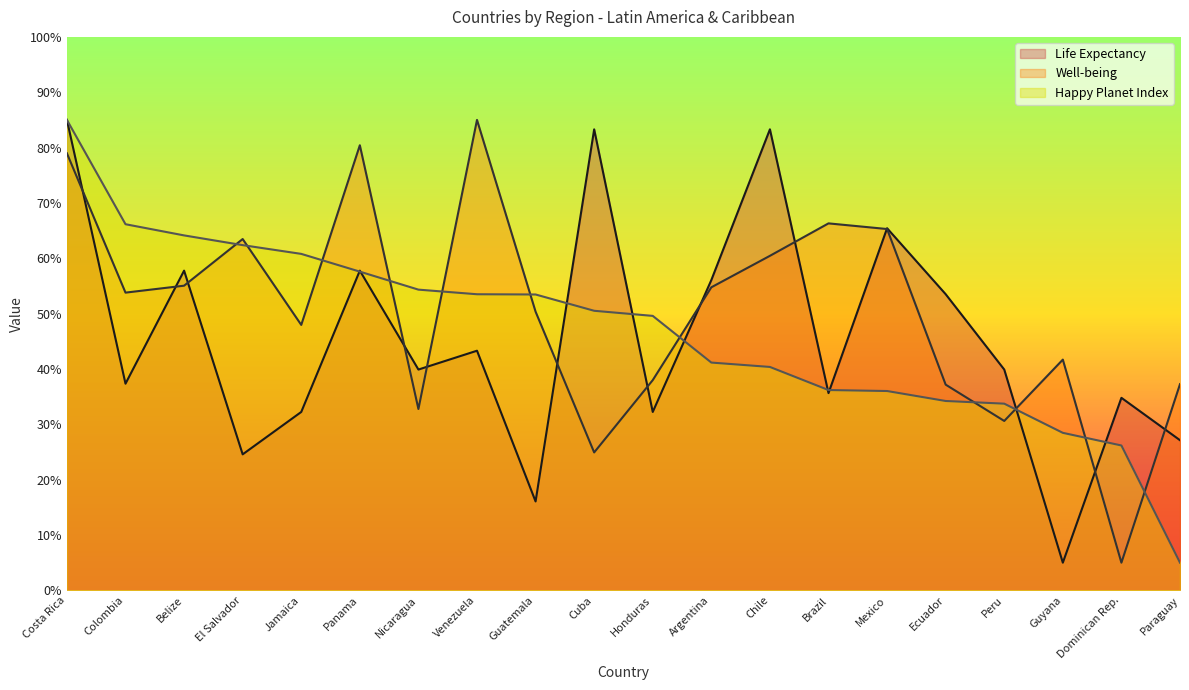

At which label does Life Expectancy reach its minimum?

Guyana